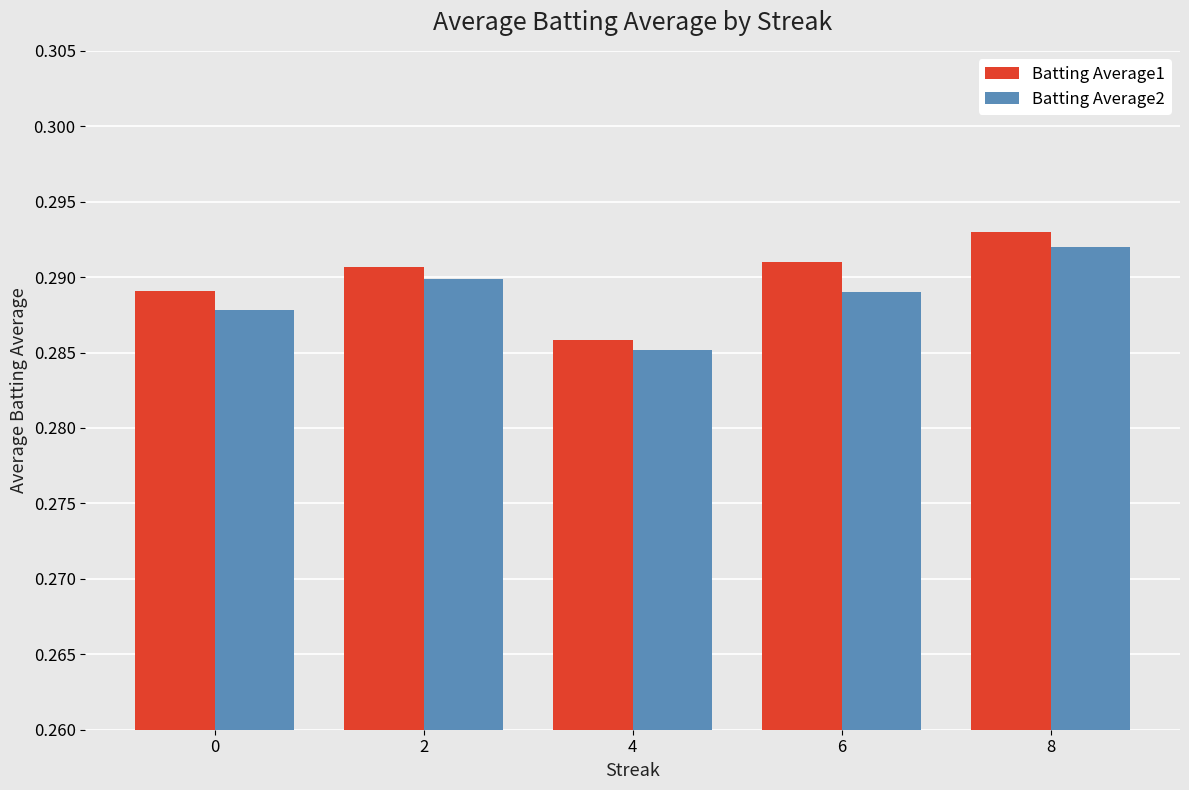

What is the sum of all Batting Average1 values?

1.4